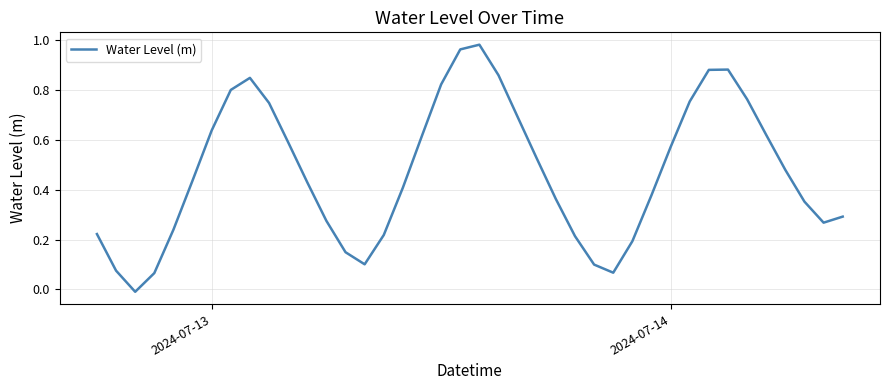

What is the maximum value shown in the chart?

1.0